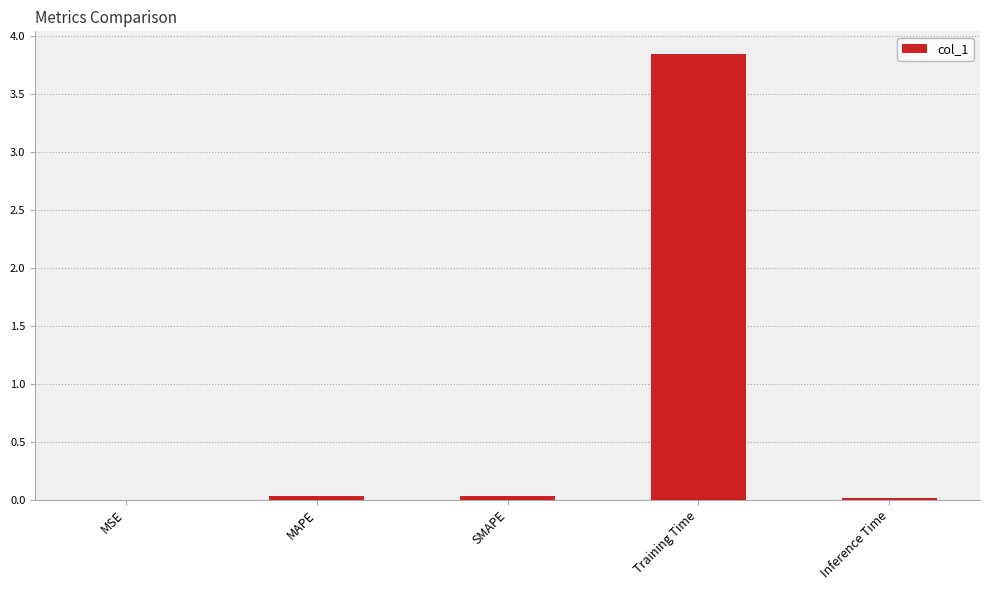

Count the number of data series in this chart.

1